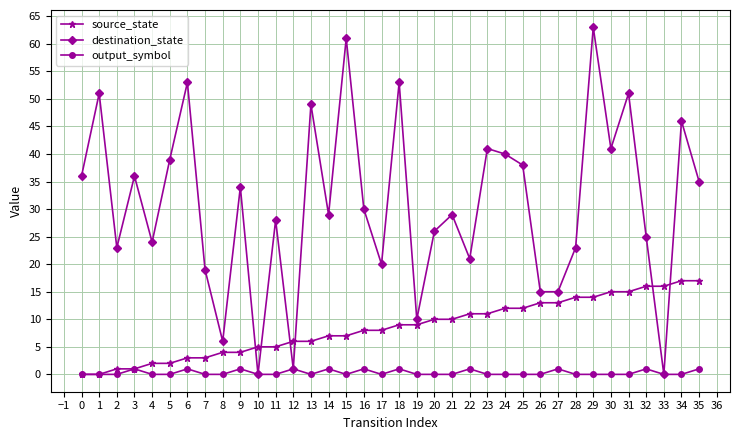

Which series has the largest total across all categories?

destination_state